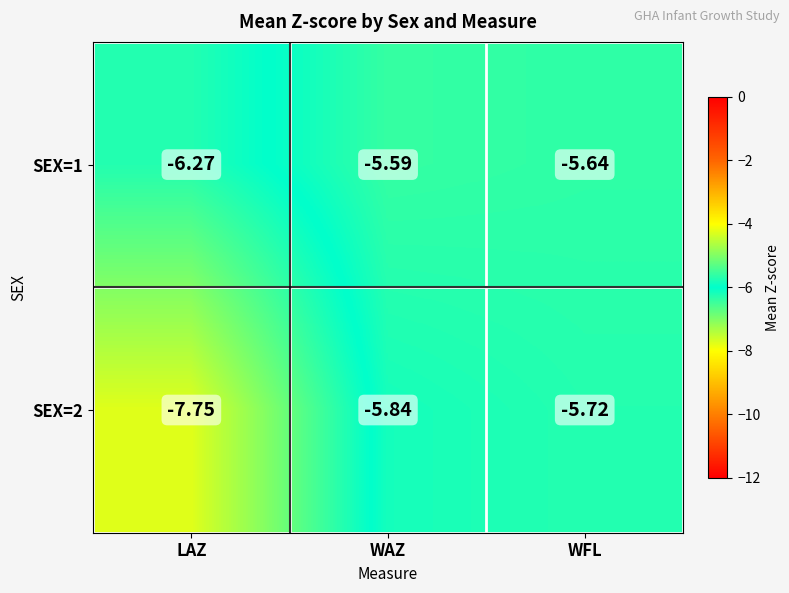

Is the value of SEX=2 at WAZ greater than the value of SEX=1 at LAZ?

Yes